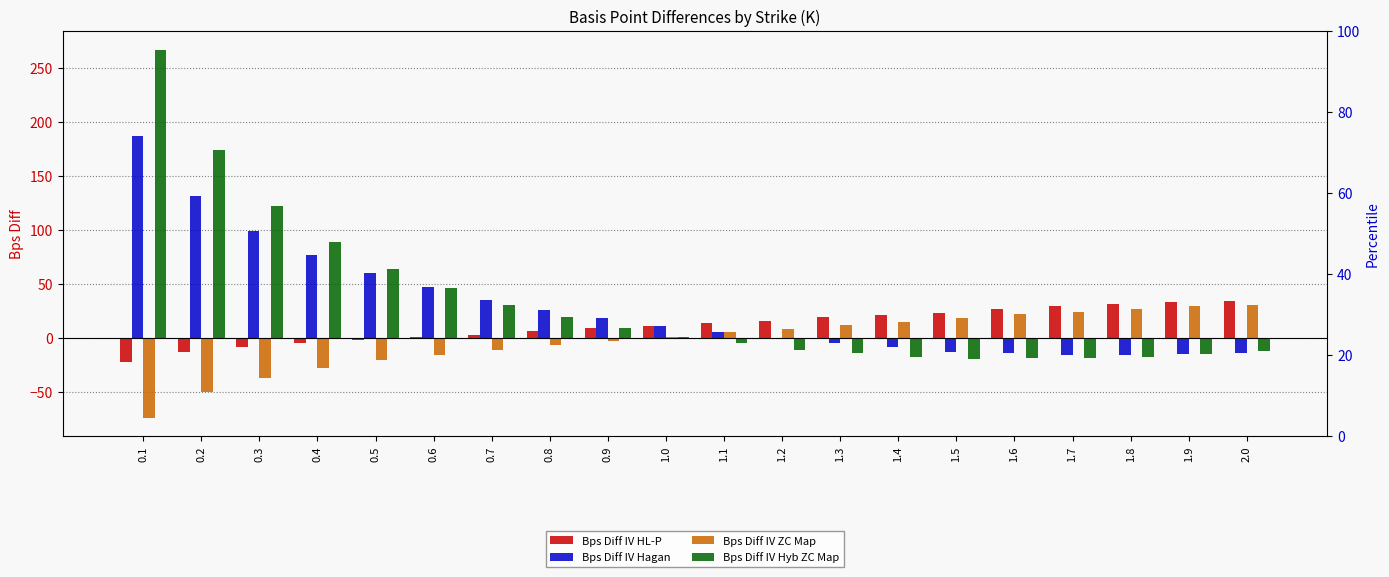

Which series has the widest spread of values?

Bps Diff IV Hyb ZC Map